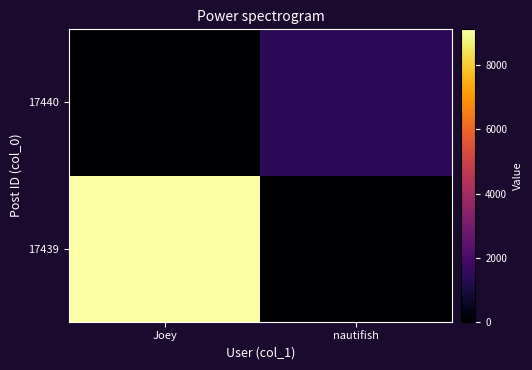

Reading right to left, what are all the values shown in this chart?

17439: nautifish=0	Joey=9122
17440: nautifish=1416	Joey=0